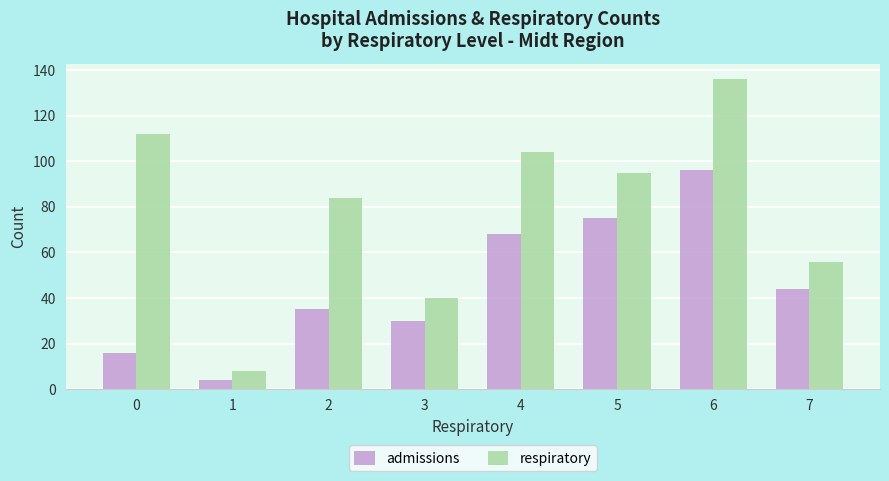

How many values in the admissions series are below 44?

4